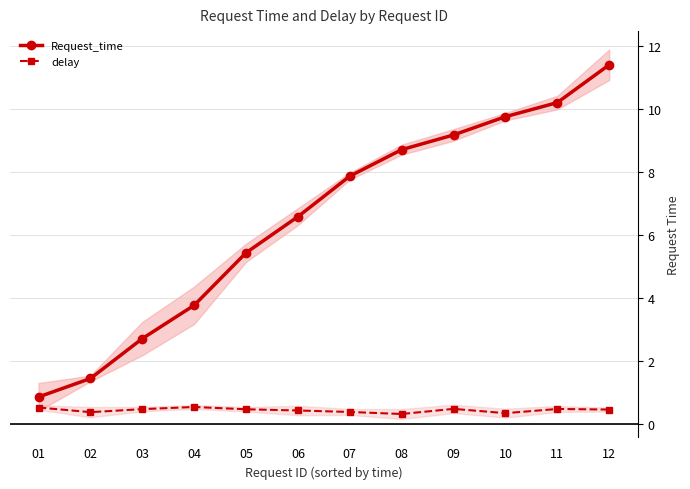

Between 04 and 01, which is larger?

04